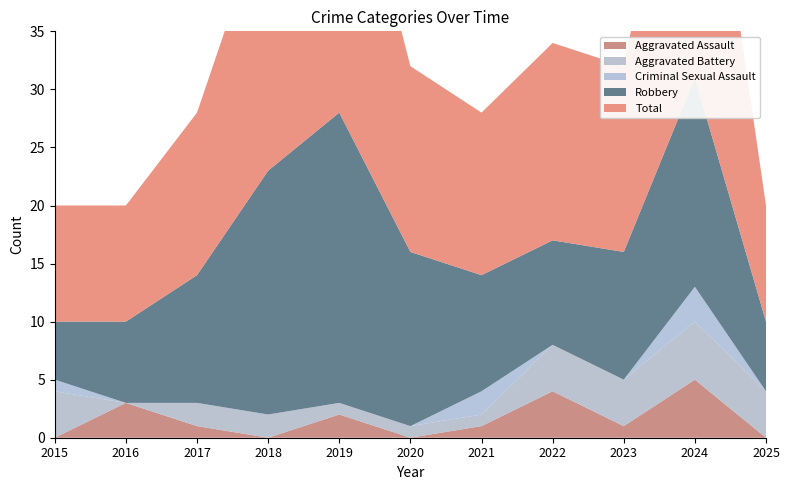

Reading left to right, what are all the values shown in this chart?

Aggravated Assault: 0	3	1	0	2	0	1	4	1	5	0
Aggravated Battery: 4	0	2	2	1	1	1	4	4	5	4
Criminal Sexual Assault: 1	0	0	0	0	0	2	0	0	3	0
Robbery: 5	7	11	21	25	15	10	9	11	18	6
Total: 10	10	14	23	28	16	14	17	16	31	10